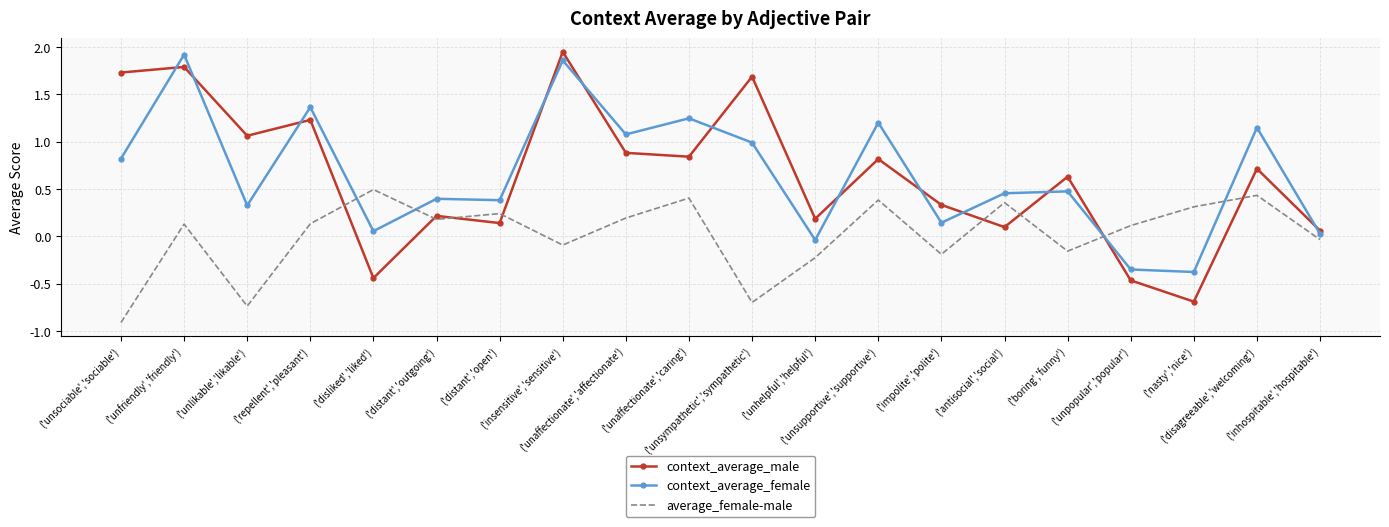

Is it true that context_average_male equals 1.9 at ('repellent','pleasant')?

False